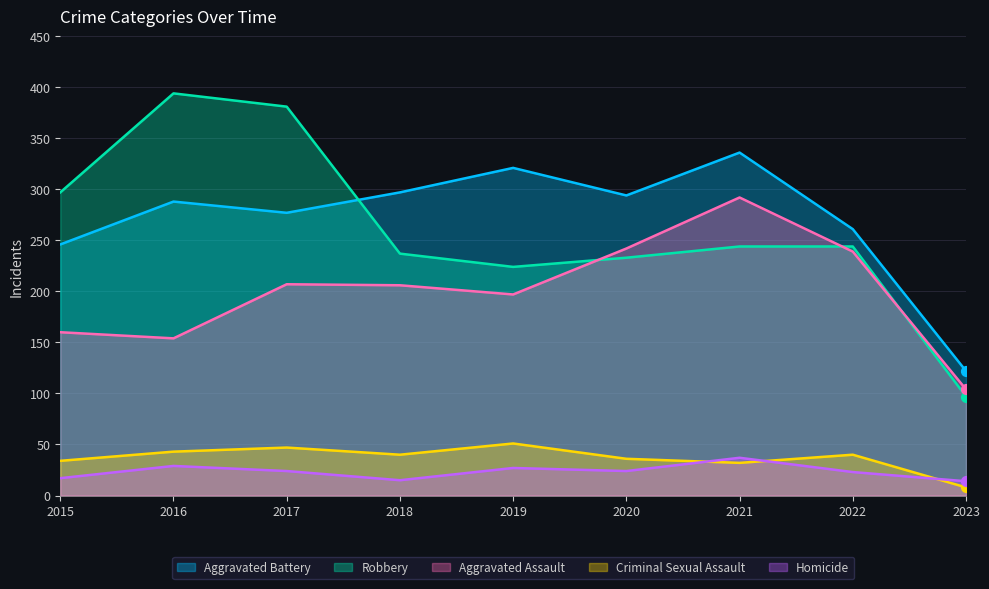

Which series has the largest total across all categories?

Aggravated Battery